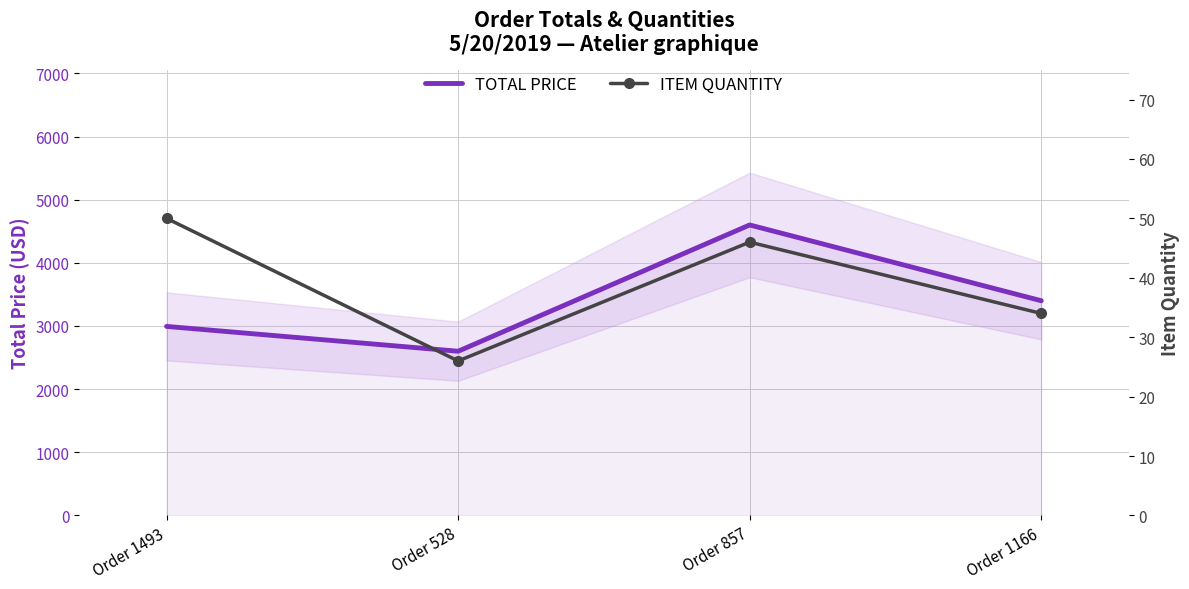

How many data points in ITEM QUANTITY are above 46?

1